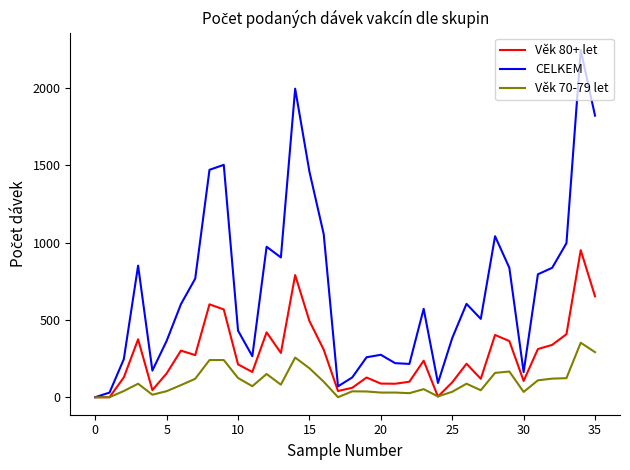

Which series has the largest total across all categories?

CELKEM